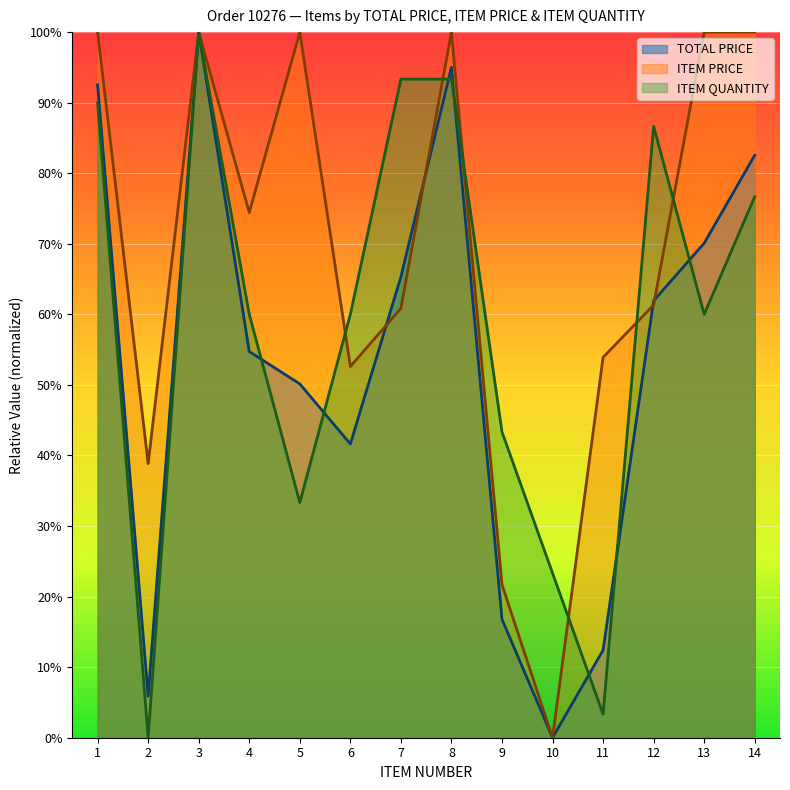

What is the approximate value of TOTAL PRICE at 5?

0.5